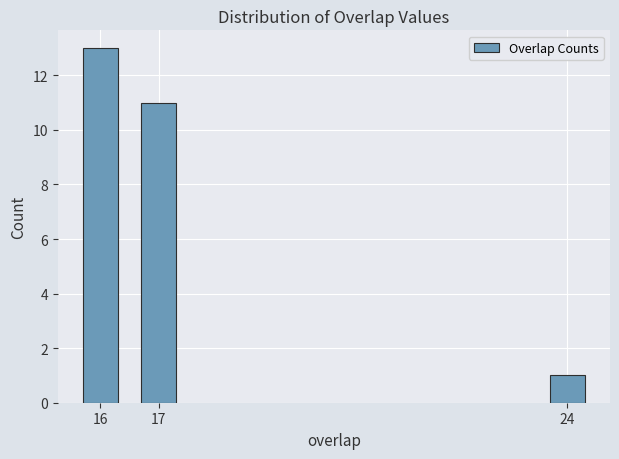

Reading left to right, list all the values displayed in this chart.

13	11	1